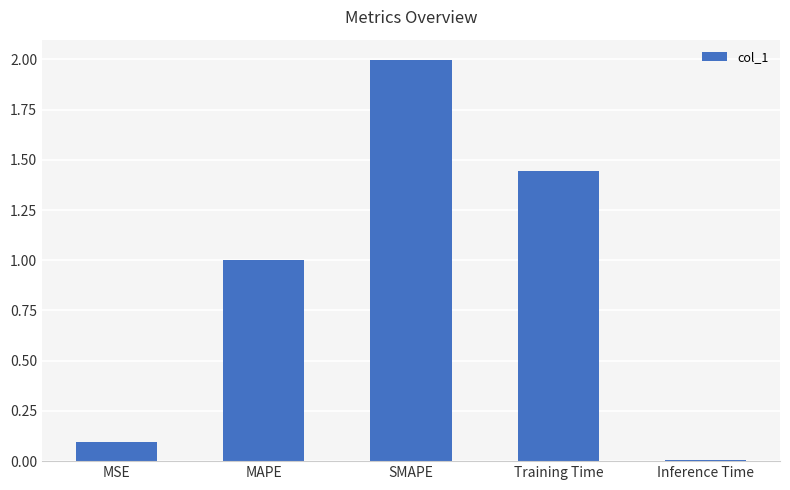

How many bars are there in total?

5